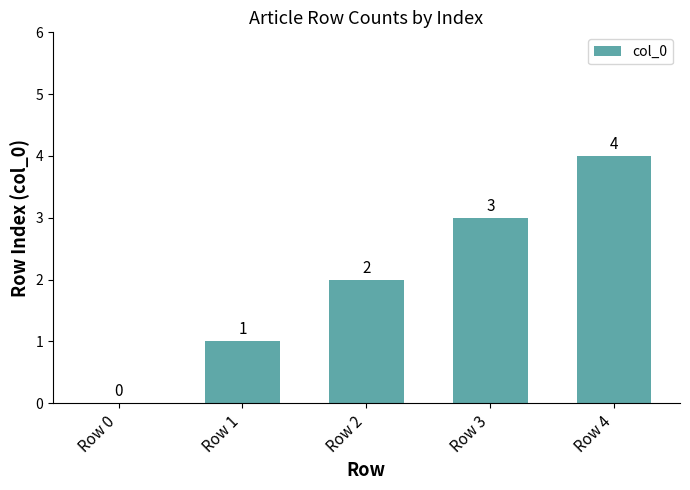

Approximately how many times larger is the value at Row 4 compared to Row 2?

2.0